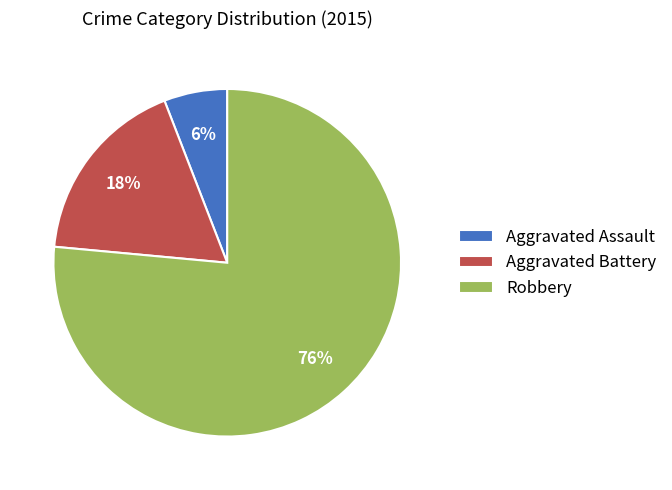

Rank the categories by value from highest to lowest.

Robbery, Aggravated Battery, Aggravated Assault